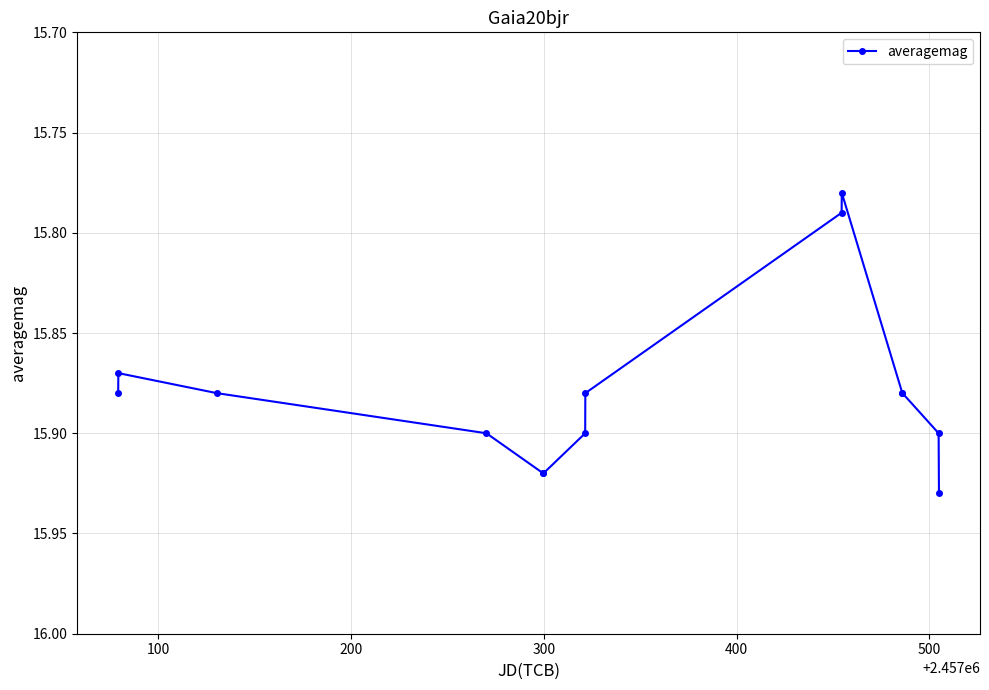

True or false: there are more than 2 points higher than both neighbors.

False